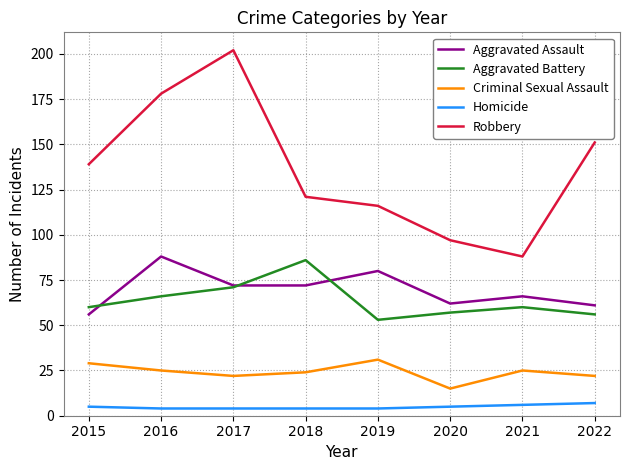

What is the greatest value displayed?

202